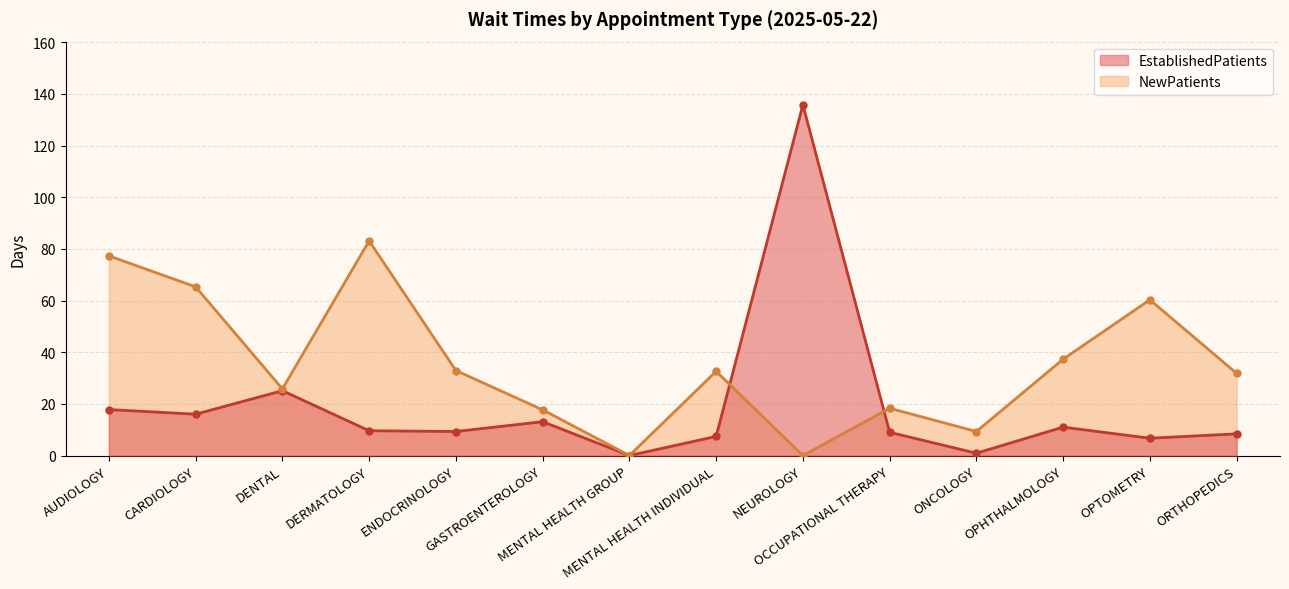

Where does the EstablishedPatients series first go above 9?

AUDIOLOGY